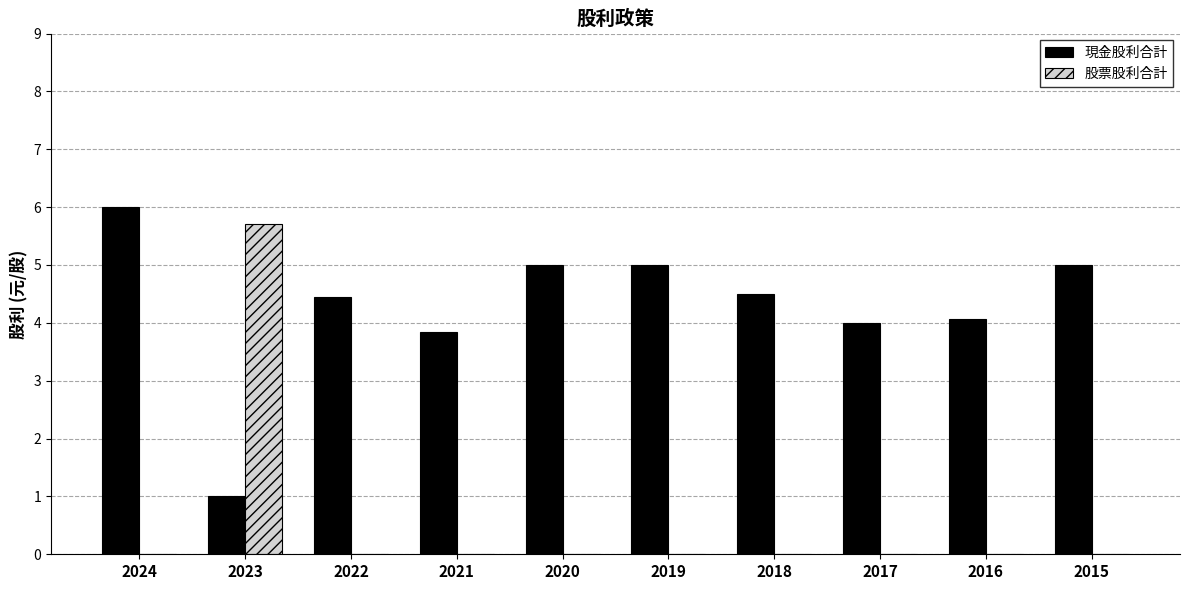

Reading left to right, transcribe all the data shown in this chart.

現金股利合計: 6.0	1.0	4.5	3.9	5.0	5.0	4.5	4.0	4.1	5.0
股票股利合計: 0.0	5.7	0.0	0.0	0.0	0.0	0.0	0.0	0.0	0.0